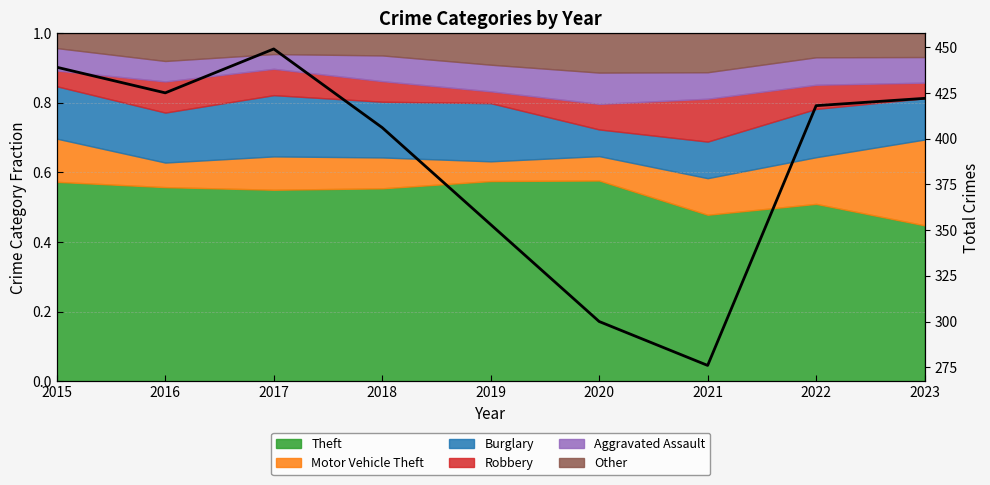

Read the value at 2018.

406